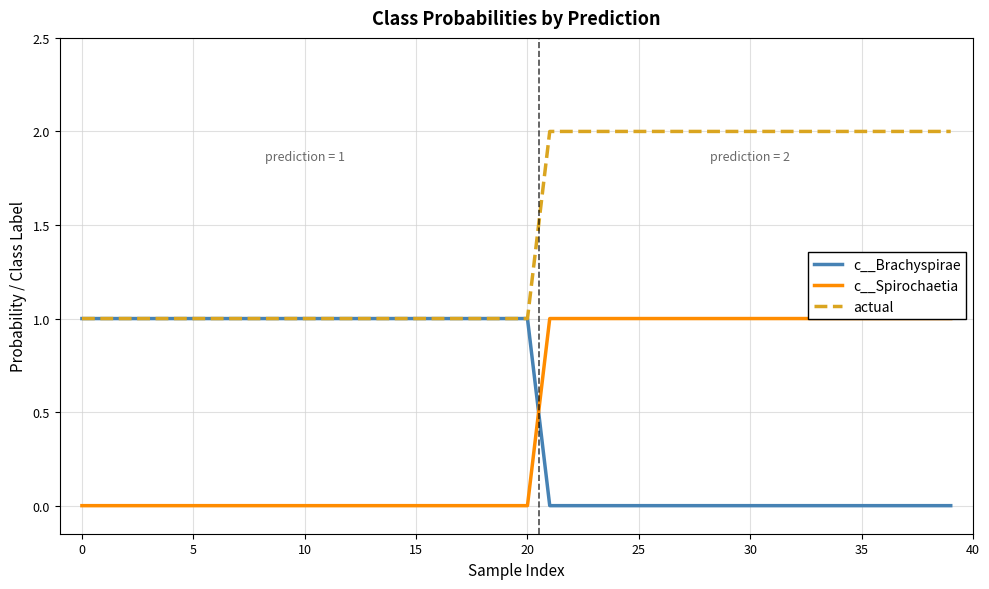

At 34, list the series in order from smallest to largest.

c__Brachyspirae, c__Spirochaetia, actual